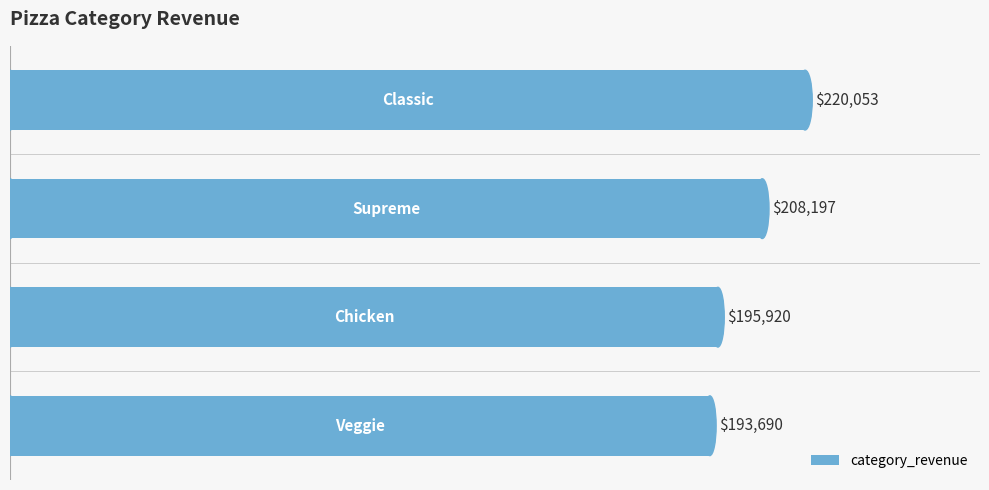

What is the minimum value shown in the chart?

193690.5